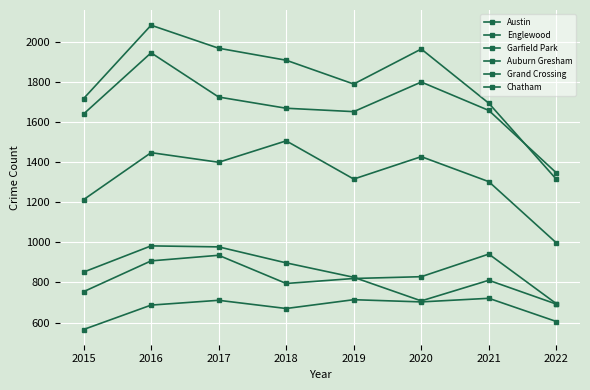

Where is the first local maximum for Chatham?

2017